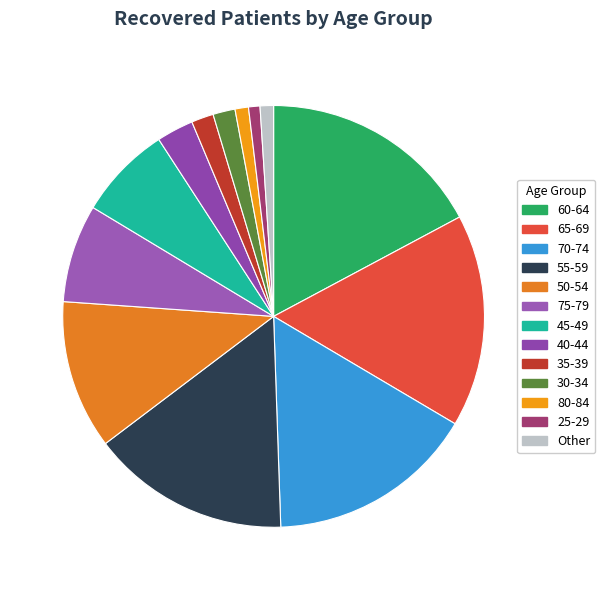

Does any single category account for the majority?

No